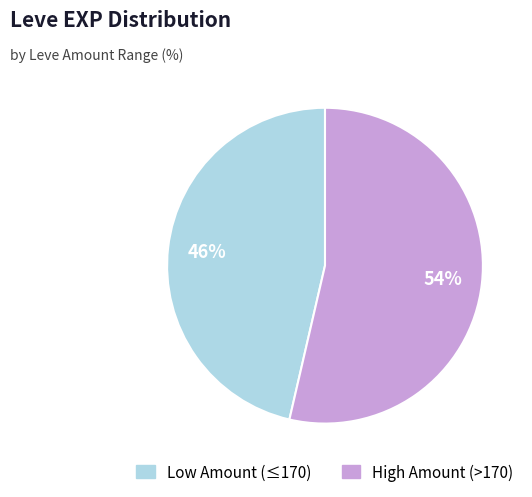

Does any single category account for the majority?

Yes